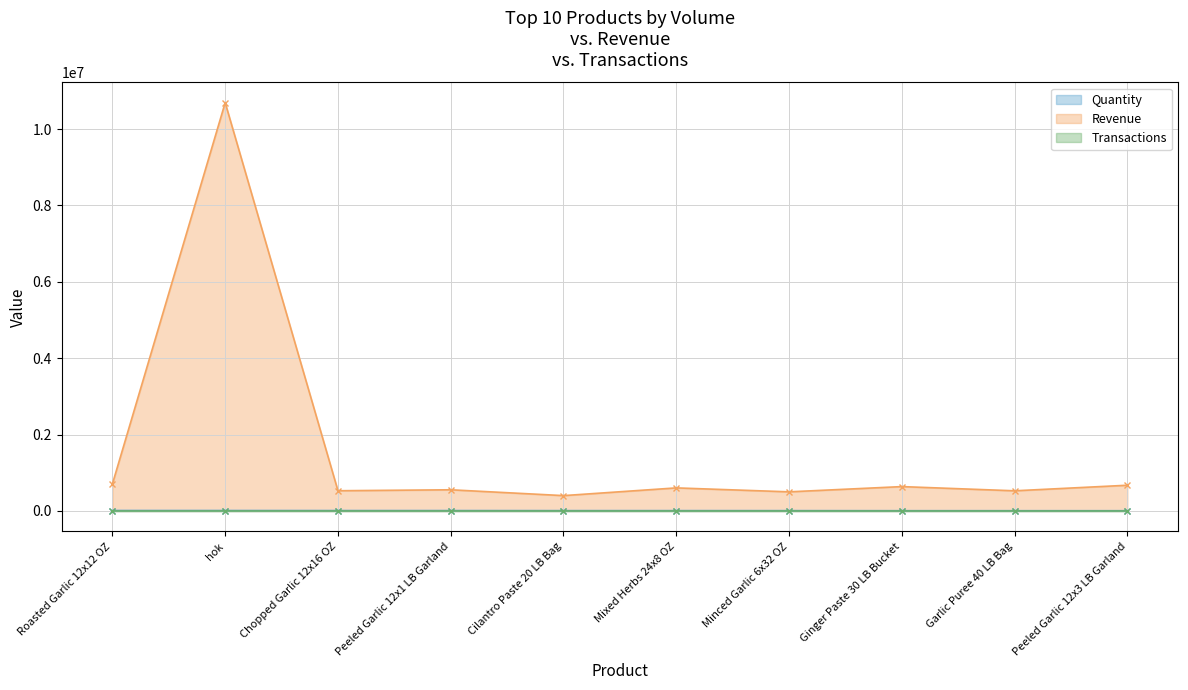

True or false: Quantity and Transactions cross at least once.

False